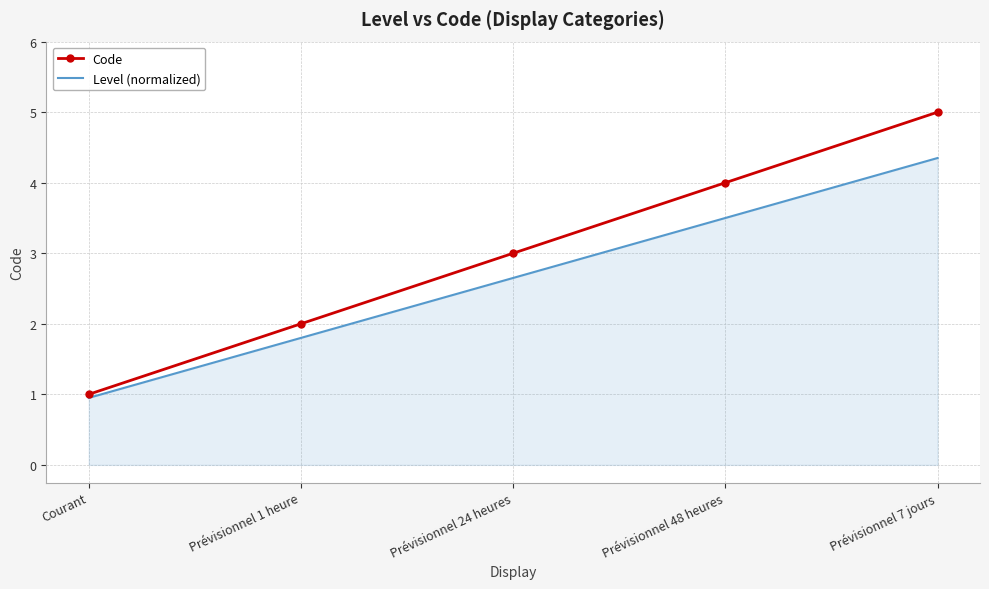

Which series changed the most between Prévisionnel 1 heure and Prévisionnel 48 heures?

Code